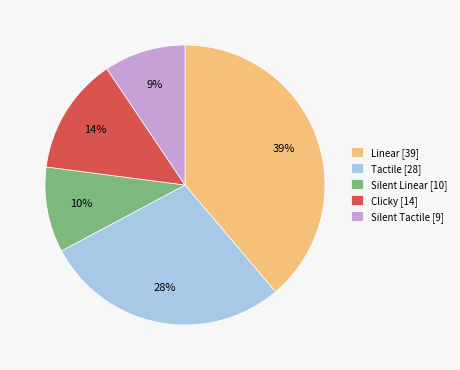

Does Silent Linear represent more than half of the total?

No